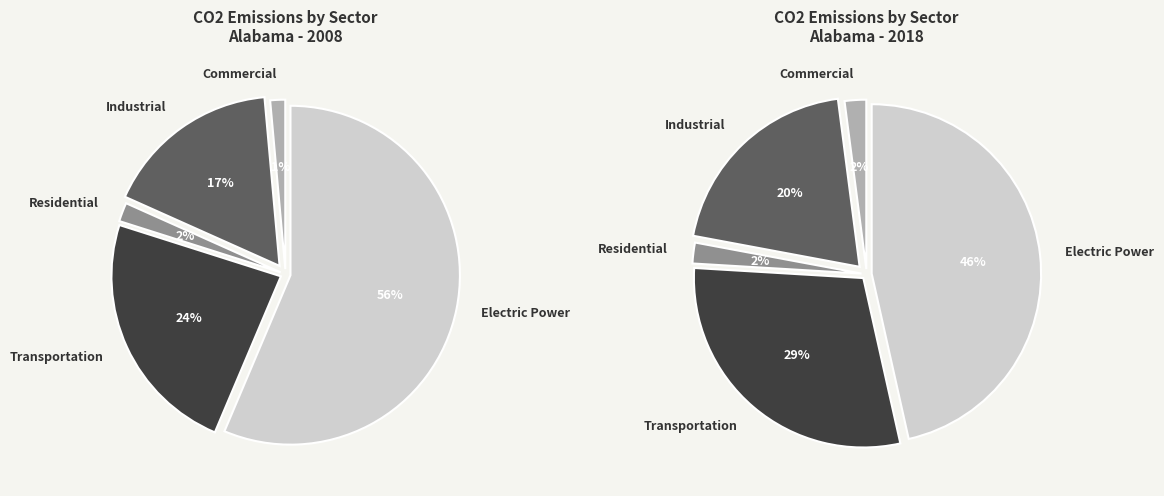

Is there any slice that represents more than half of the pie?

Yes